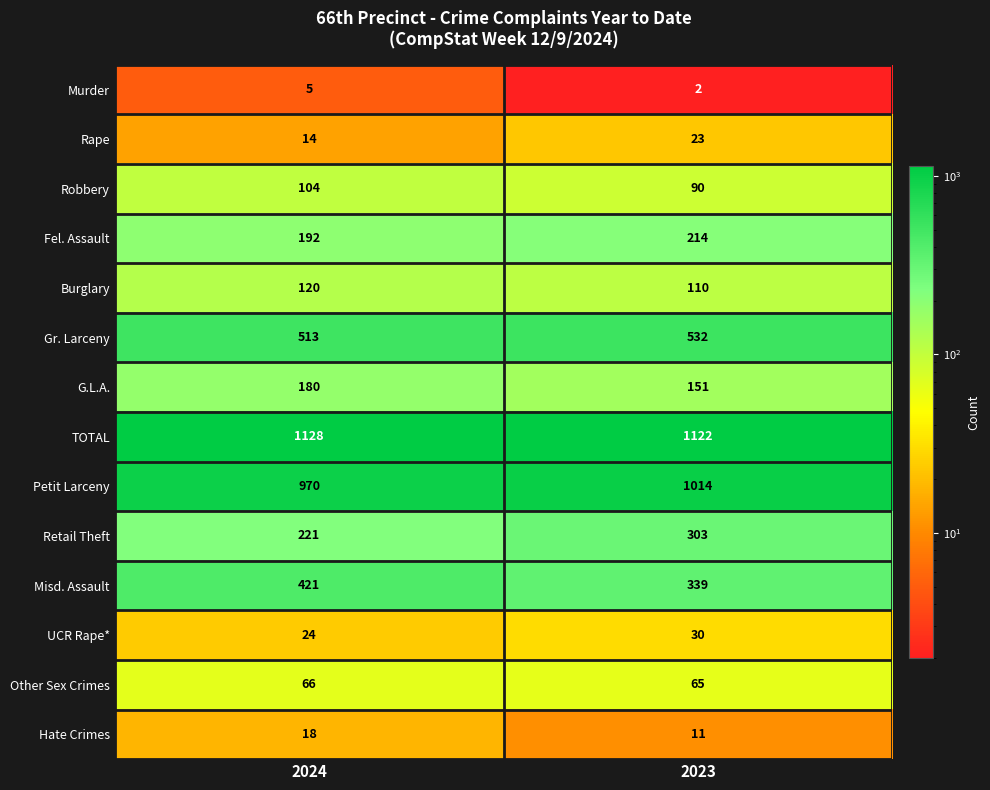

What is the average value of the Burglary series?

115